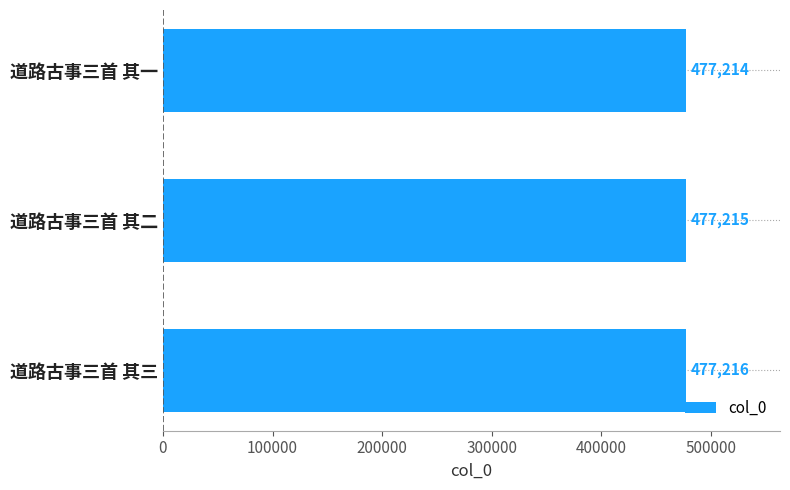

Are the bars horizontal?

Yes